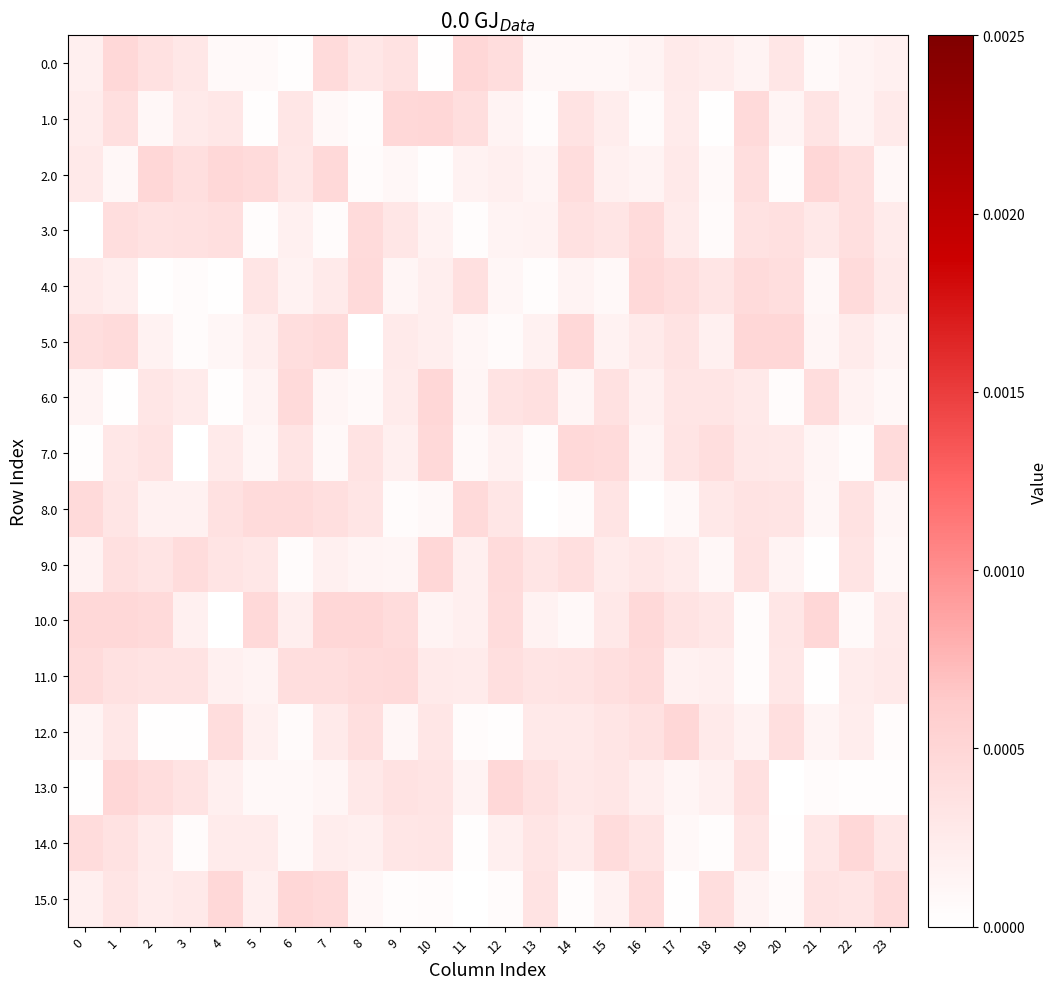

Which series has the largest total across all categories?

10.0